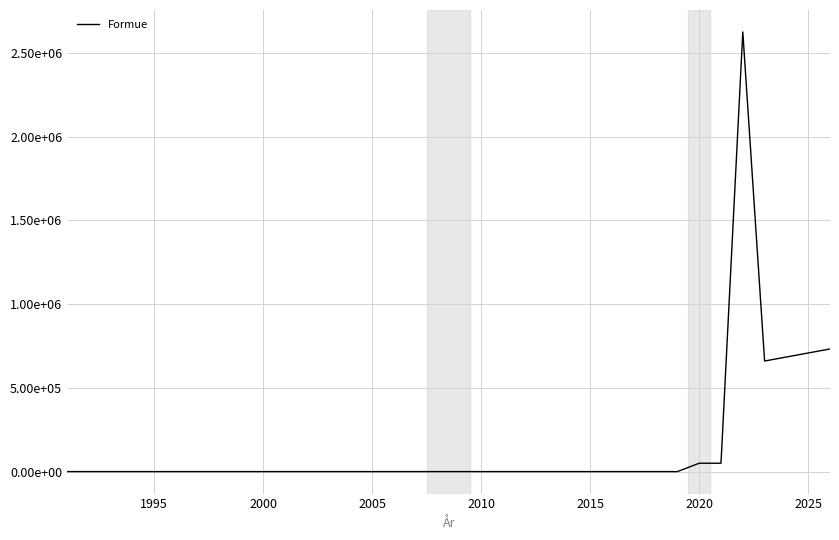

What is the sum of all values?

5508000